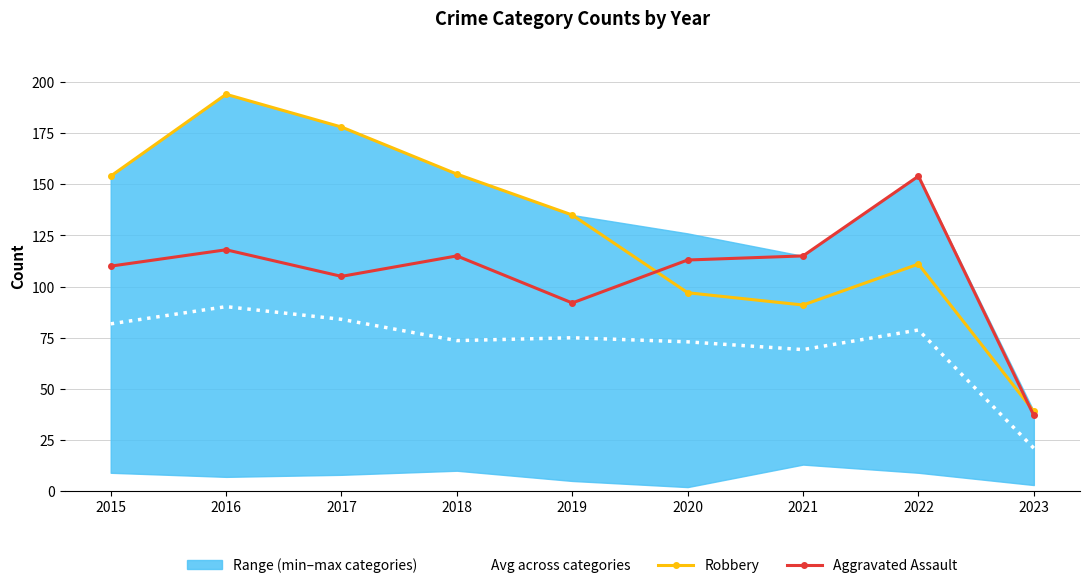

What is the spread (max minus min) of values at 2018?

81.4